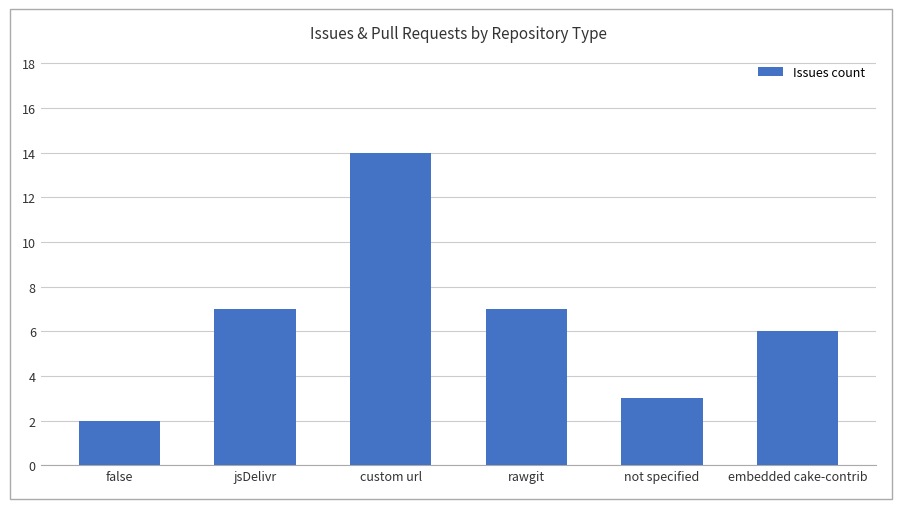

What is the change in value from jsDelivr to custom url?

+7